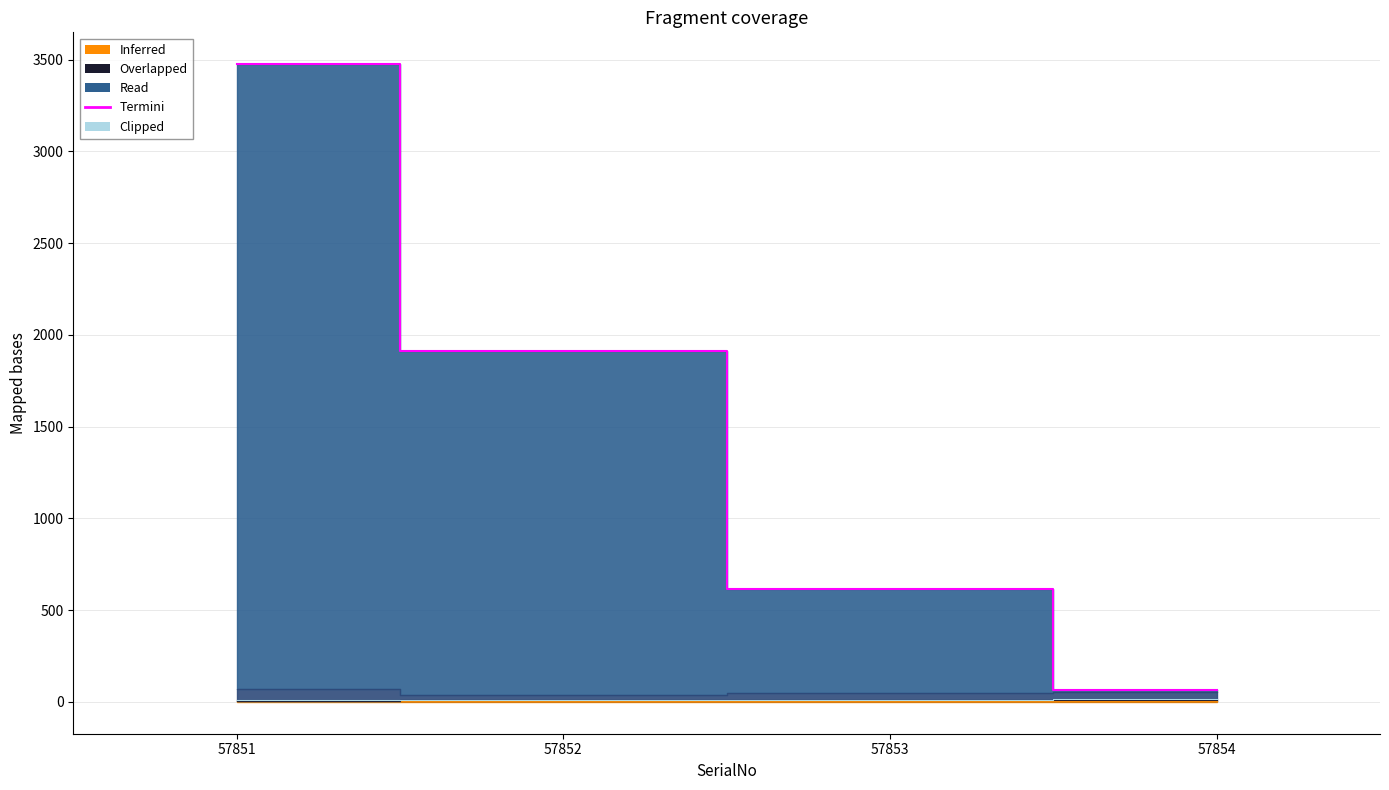

What is the value of the 2nd point from the left?

1913